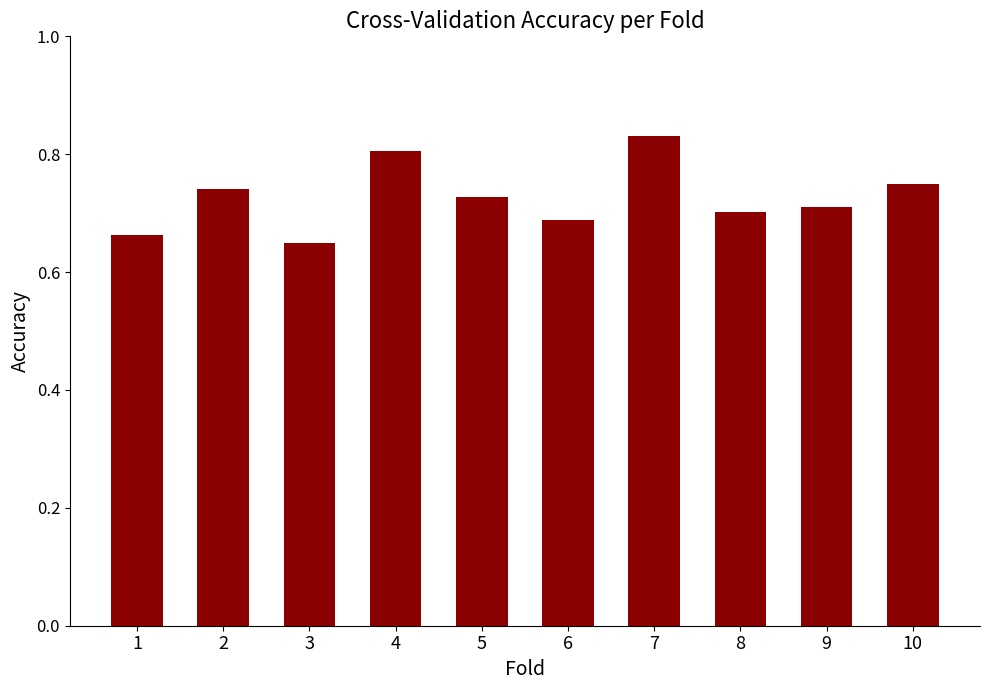

How many bars are there in total?

10